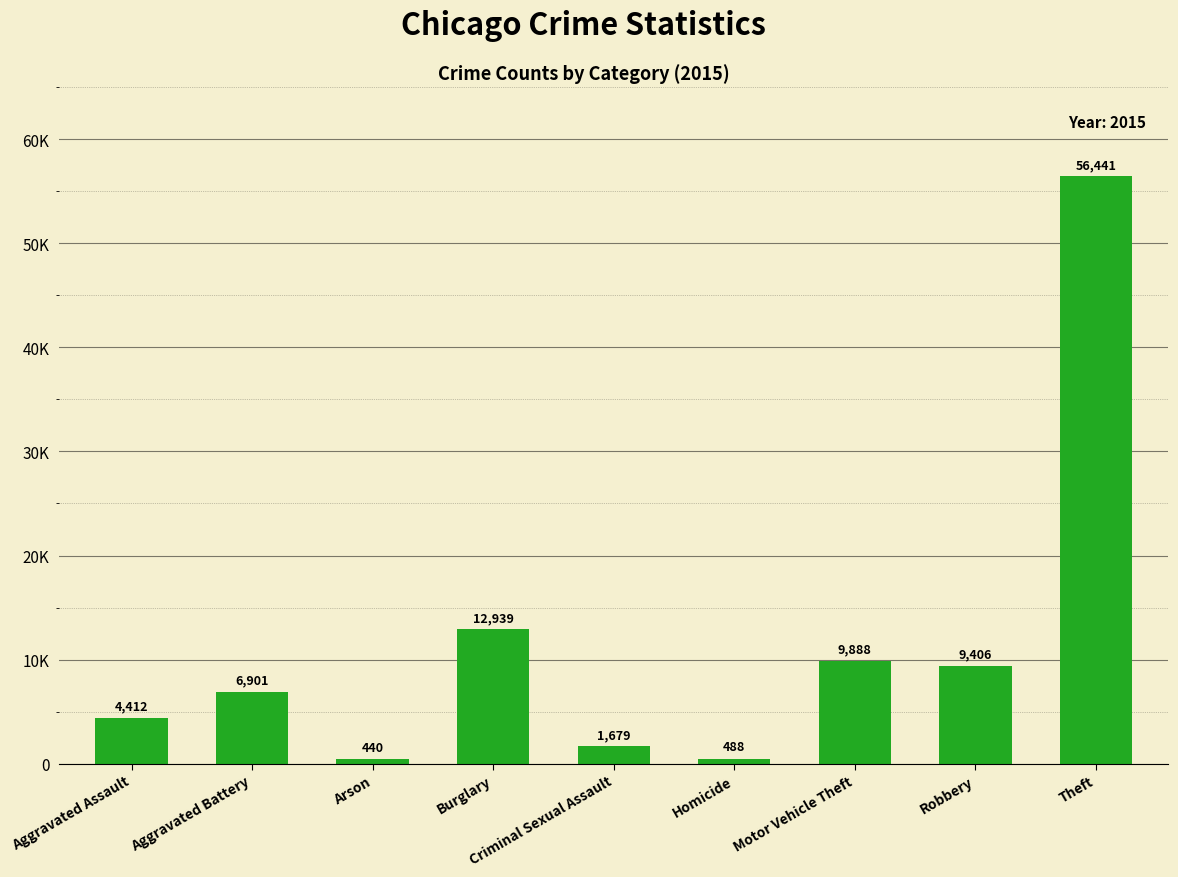

What is the average value?

11399